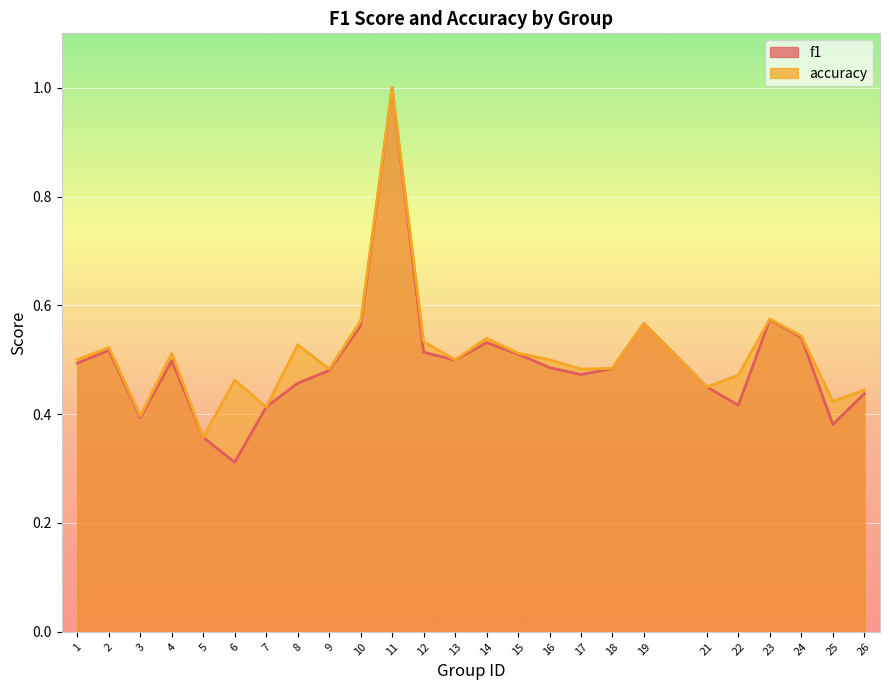

What is the difference between the accuracy values at 23 and 21?

0.1